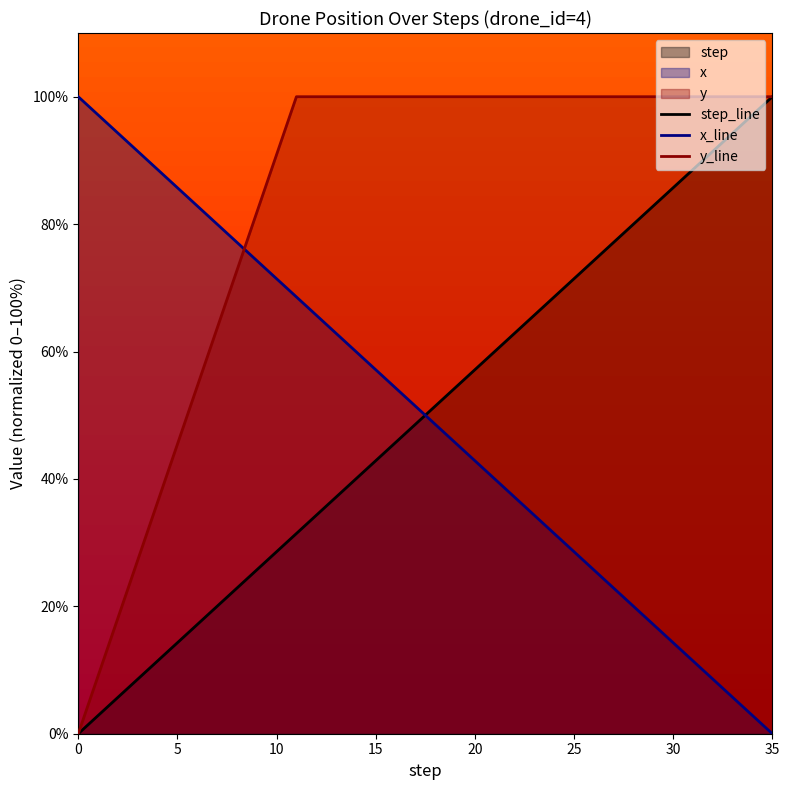

Is the value of y_line at 10 greater than the value of x_line at 30?

Yes